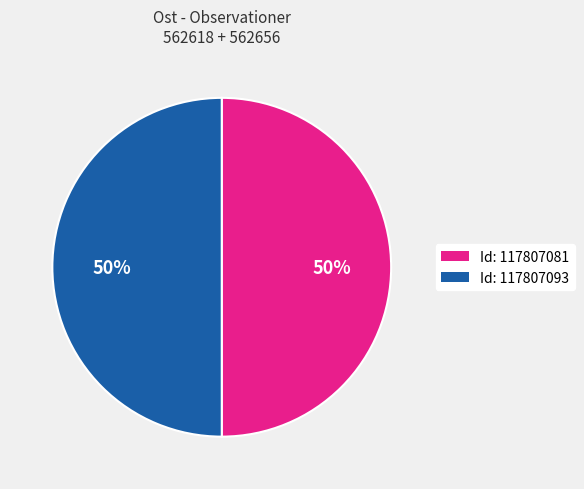

To the nearest percent, what is the average slice percentage?

50%